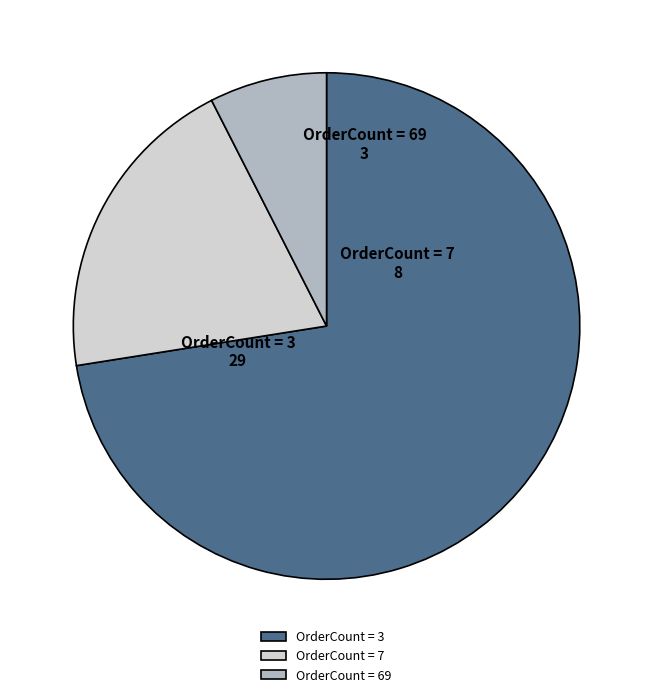

Rank the categories by value from highest to lowest.

OrderCount = 3, OrderCount = 7, OrderCount = 69